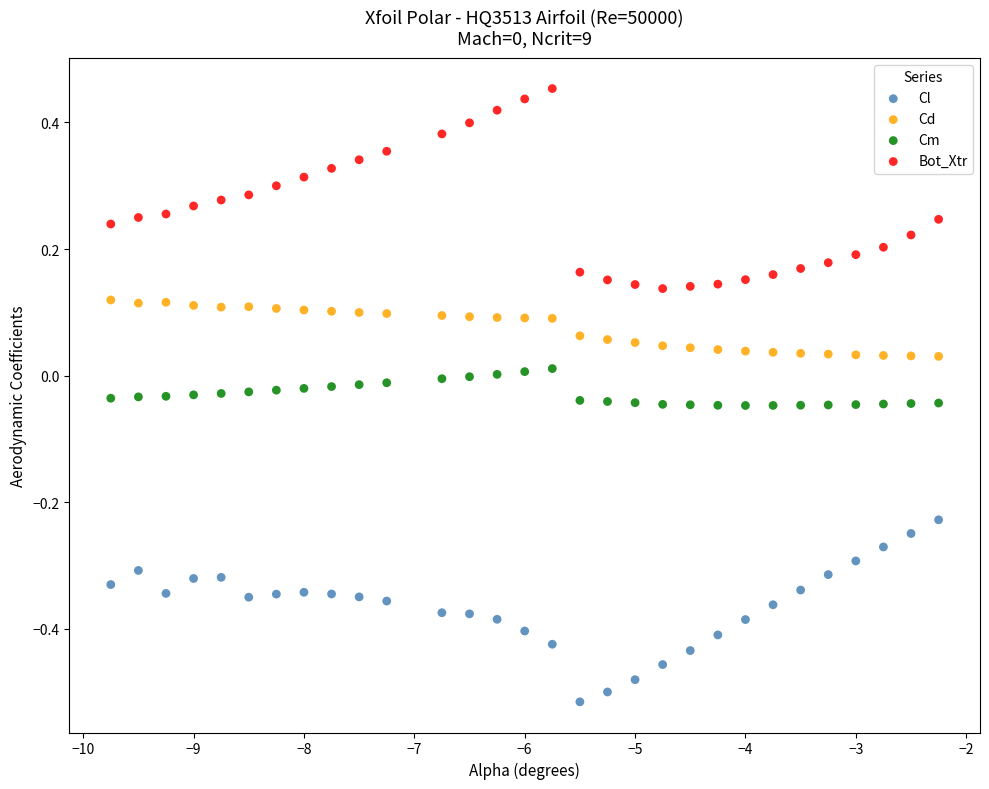

Across all data points, what is the range of X values (max minus min)?

7.5